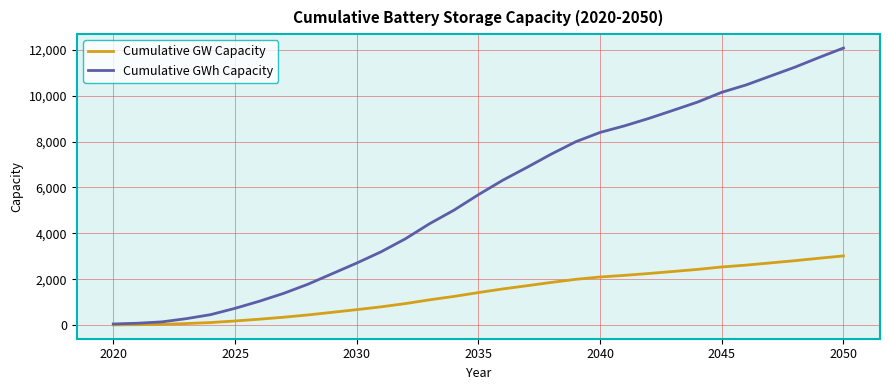

Which series has the largest total across all categories?

Cumulative GWh Capacity